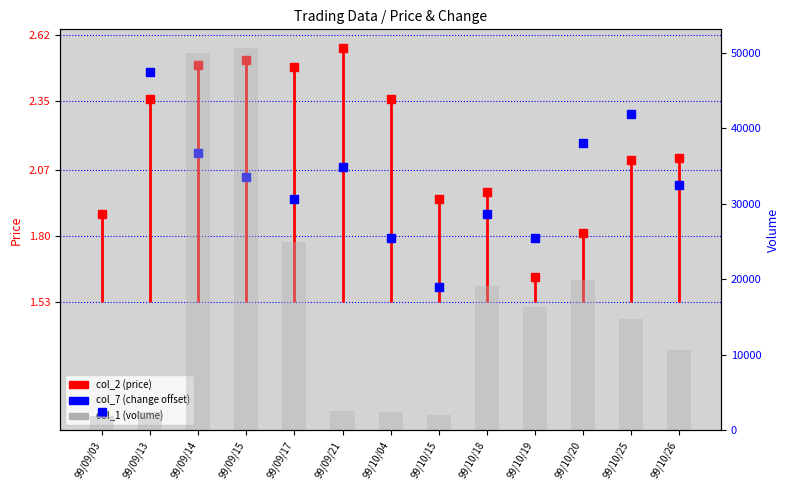

What position from the left is 99/10/15?

8